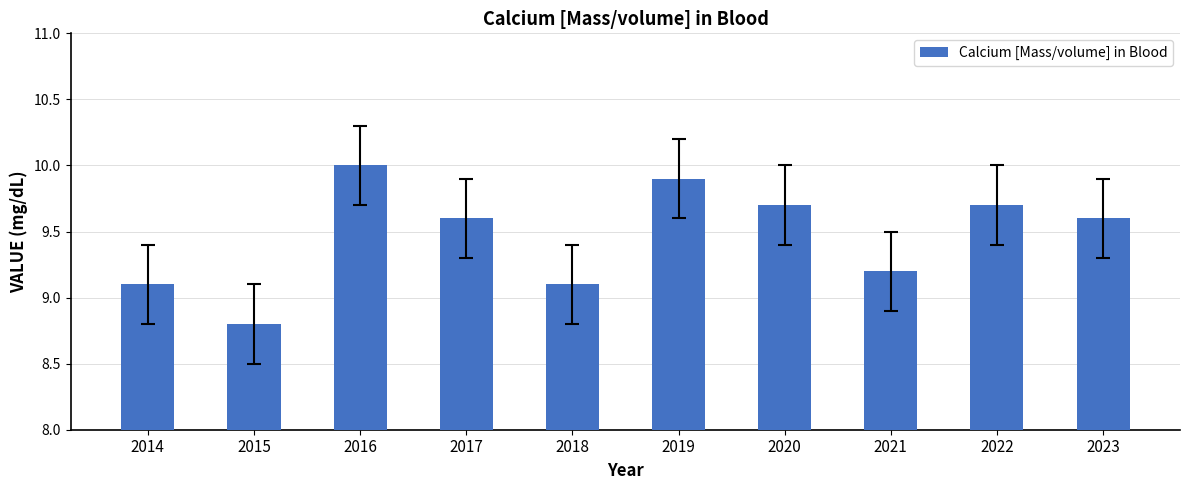

Which has a higher value, 2023 or 2015?

2023